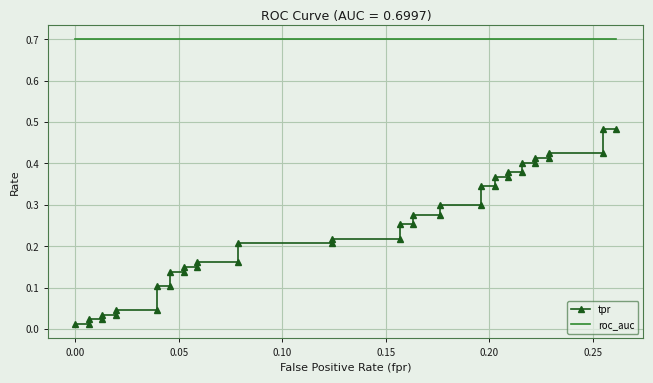

How many lines are shown in the chart?

2